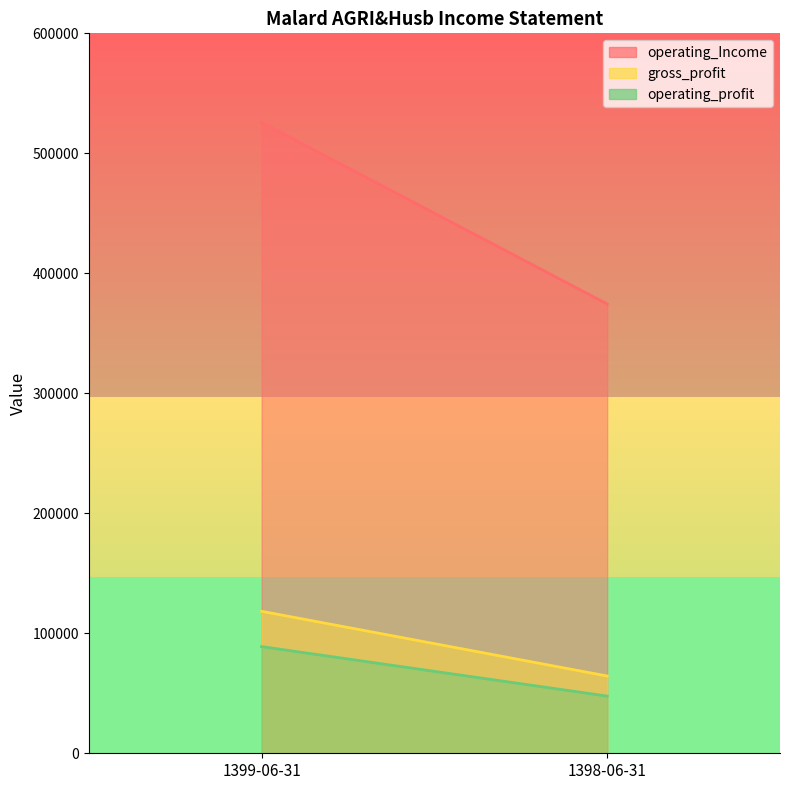

What is the difference between the highest and lowest values at 1398-06-31?

326816